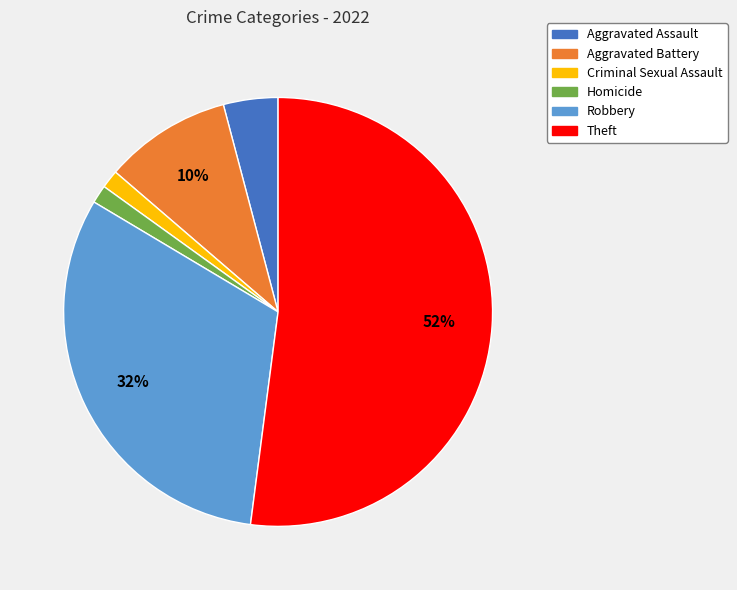

Do Homicide and Criminal Sexual Assault together represent more than half of the pie?

No